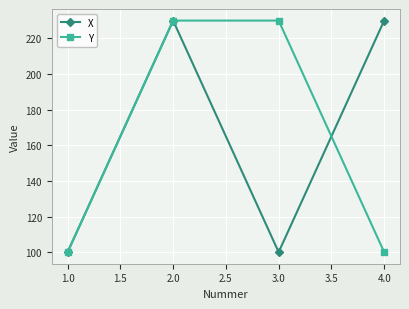

What is the spread (max minus min) of values at 3.0?

130